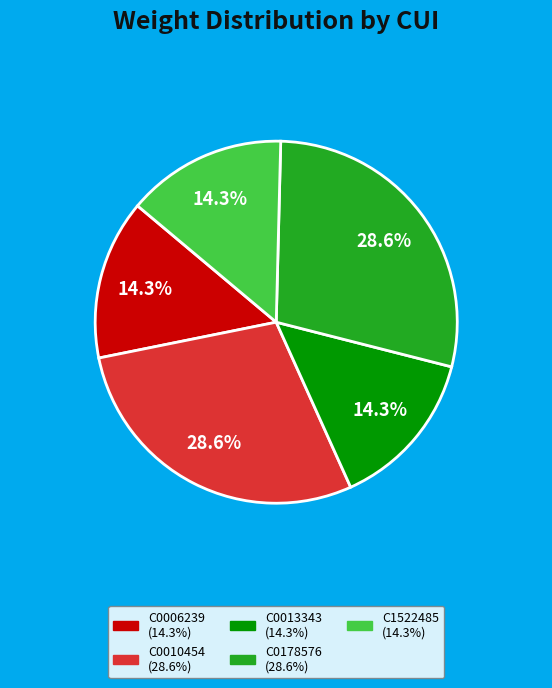

To the nearest percent, what percentage of the pie is C0010454?

29%